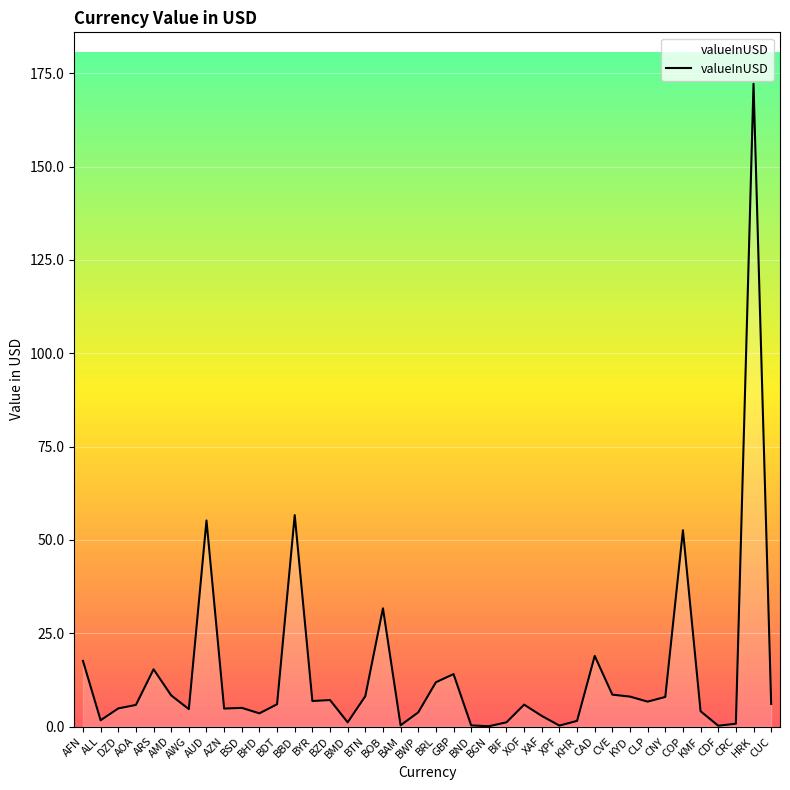

How many categories are shown in the chart?

40